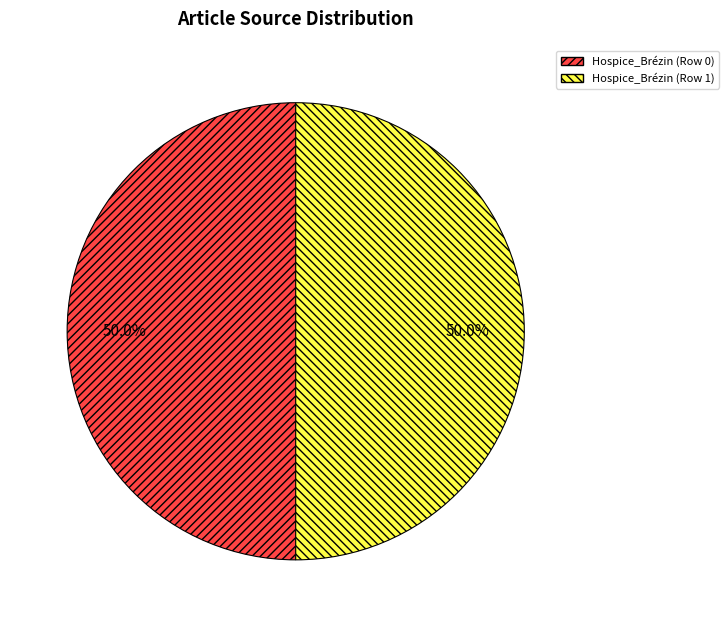

How many slices are in this pie chart?

2